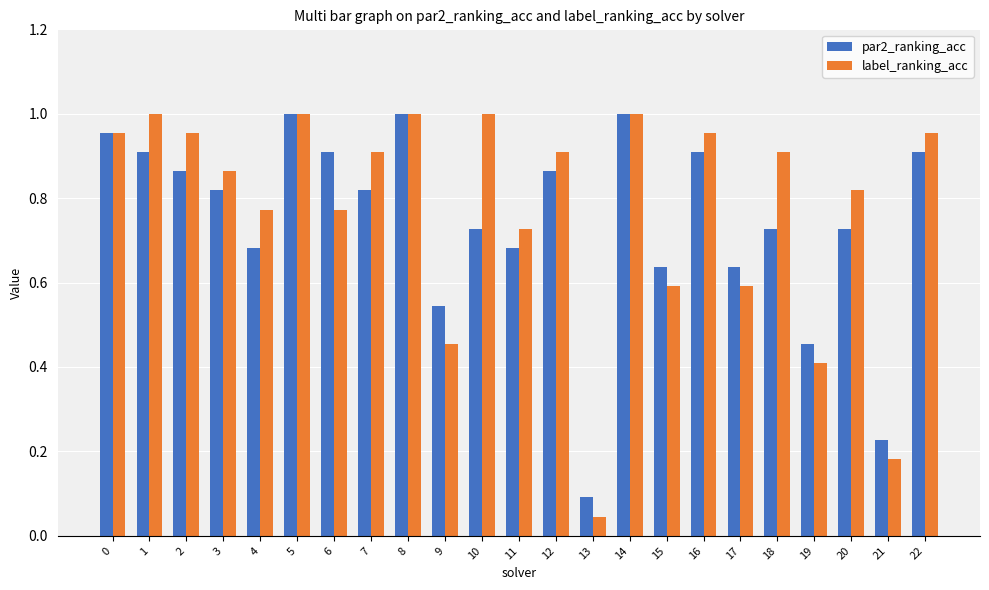

Between 8 and 16, which series saw the biggest shift?

par2_ranking_acc